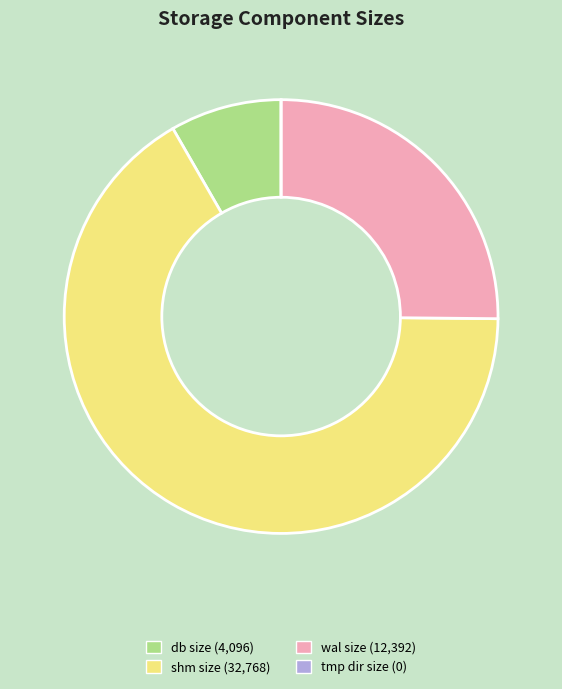

Which slice is the largest?

shm size